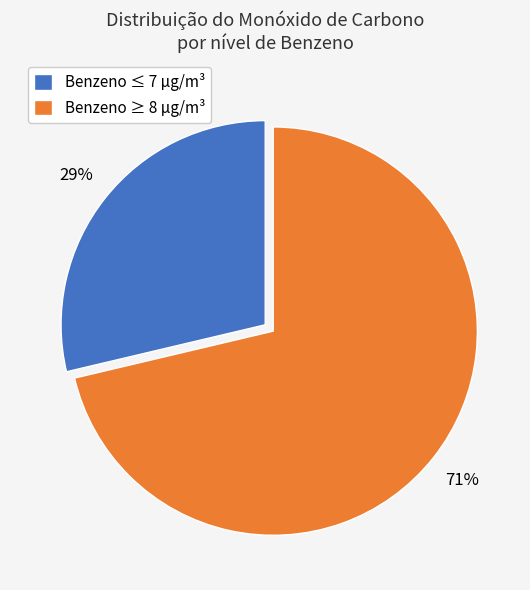

To the nearest percent, what percentage of the pie is Benzeno ≥ 8 µg/m³?

71%